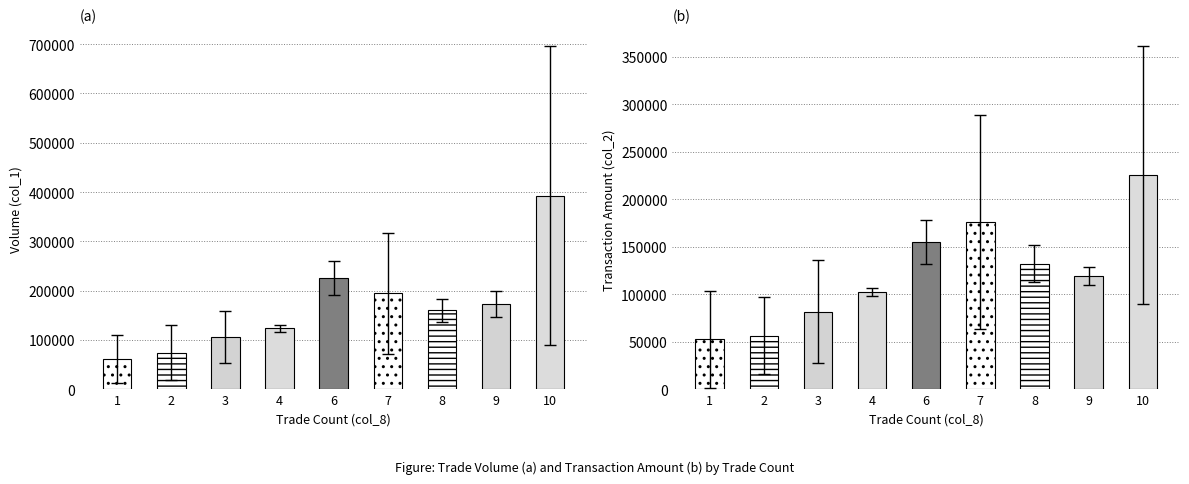

Does the chart contain stacked bars?

No